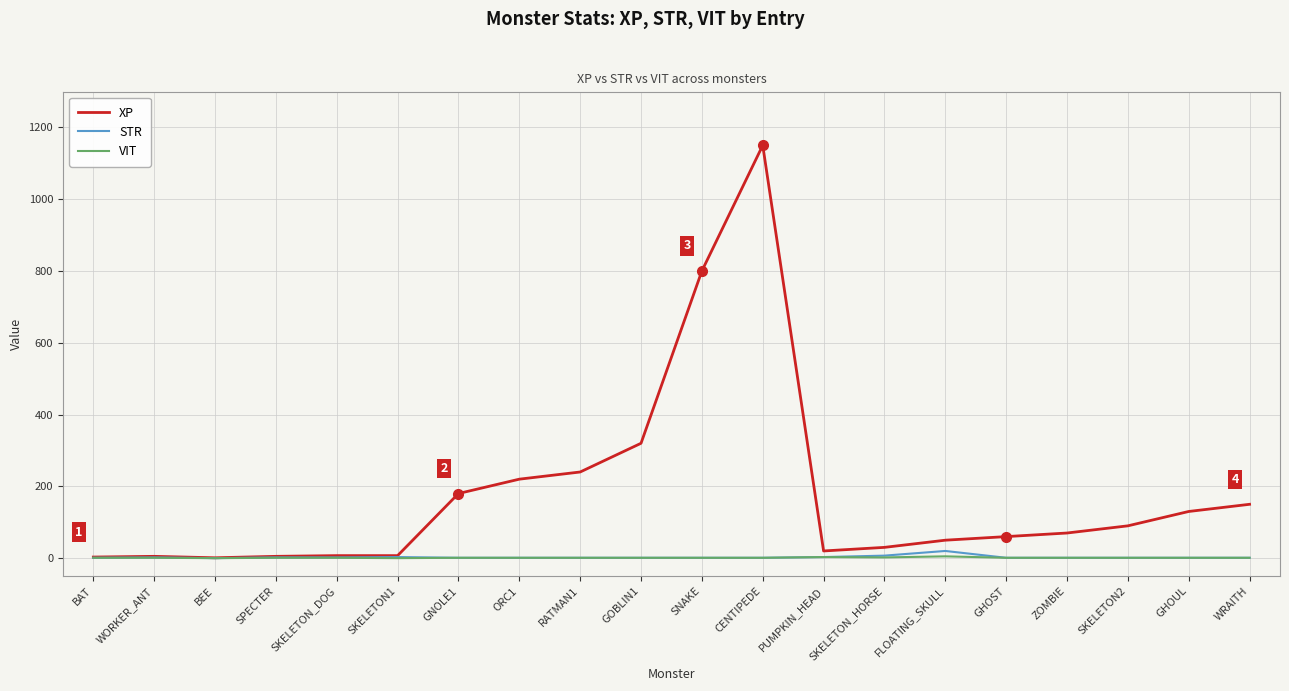

Which series has the largest range (max minus min)?

XP